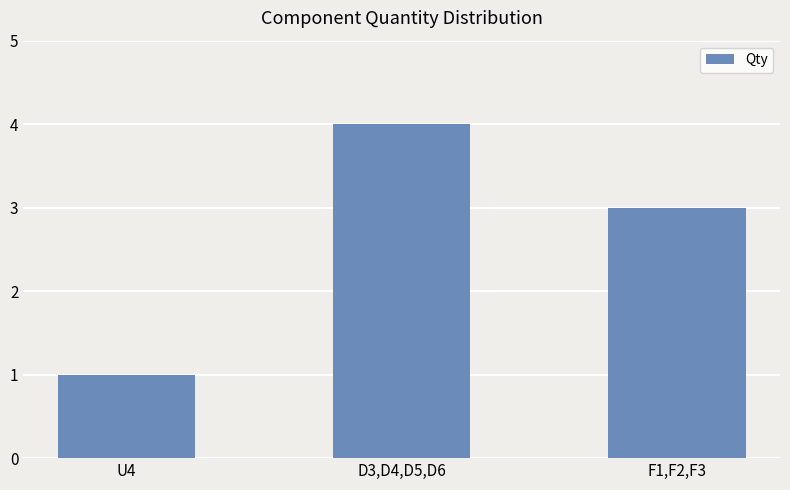

The value at D3,D4,D5,D6 is 1. True or false?

False